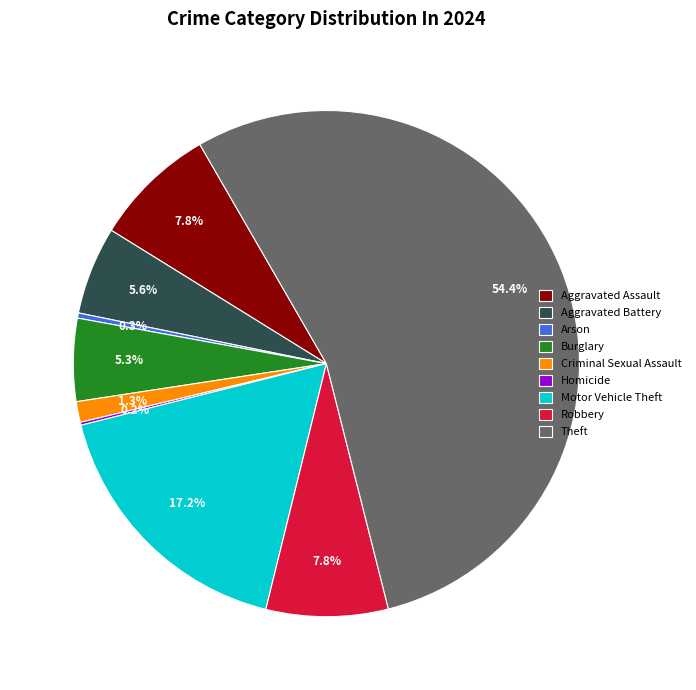

Which category has the biggest portion of the pie?

Theft